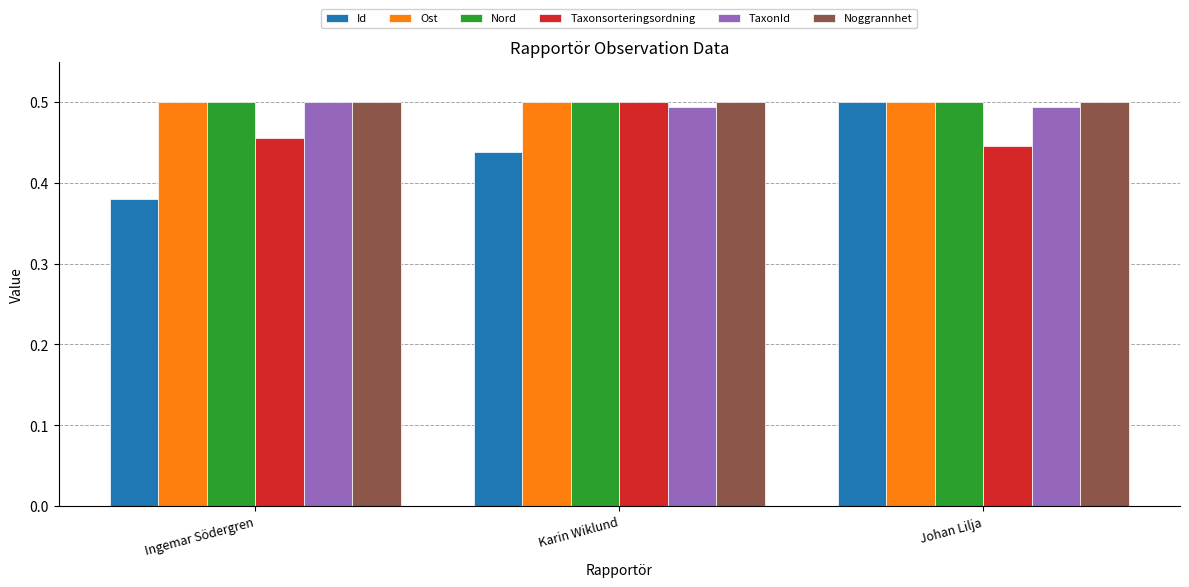

What is the sum of the TaxonId values at Johan Lilja and Ingemar Södergren?

1.0